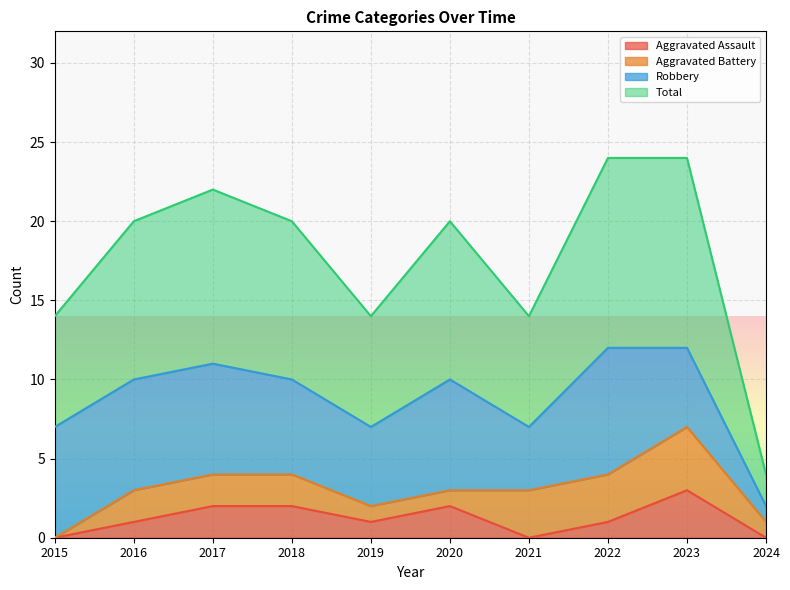

Which category has the highest value in the Aggravated Assault series?

2023